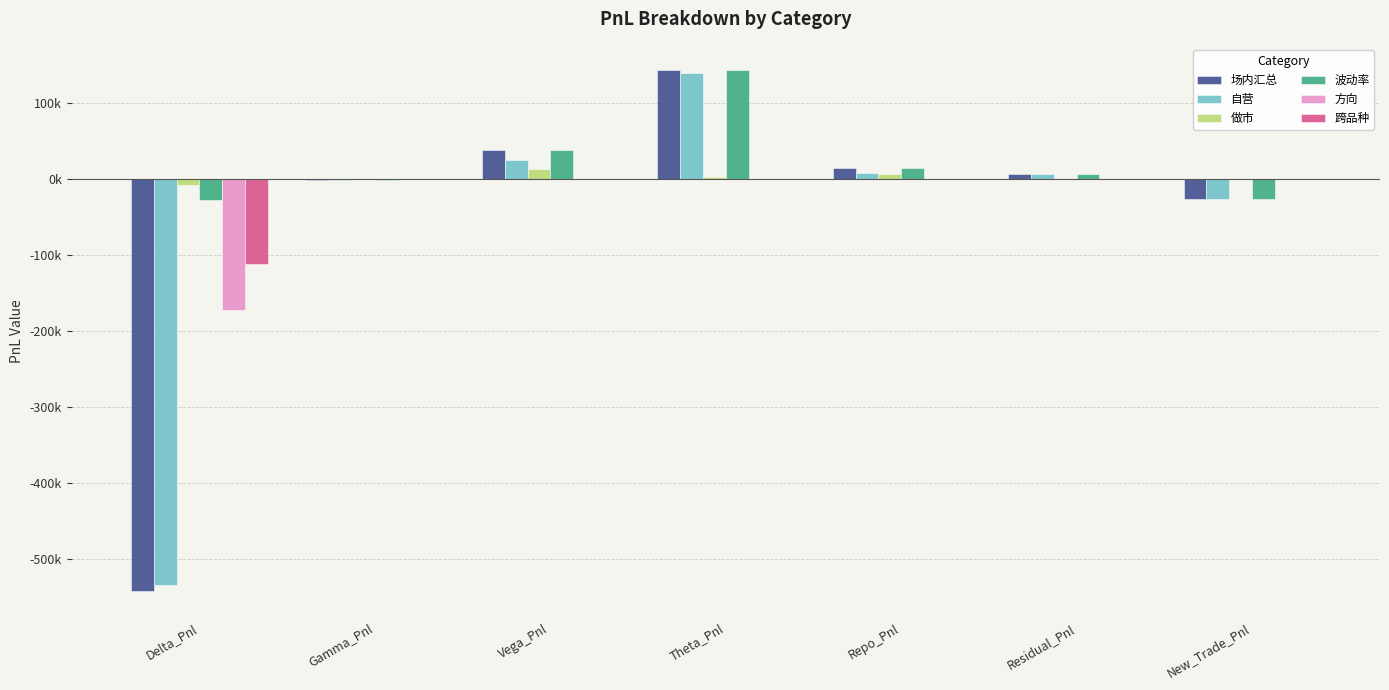

What is the average value of the 自营 series?

-54739.8